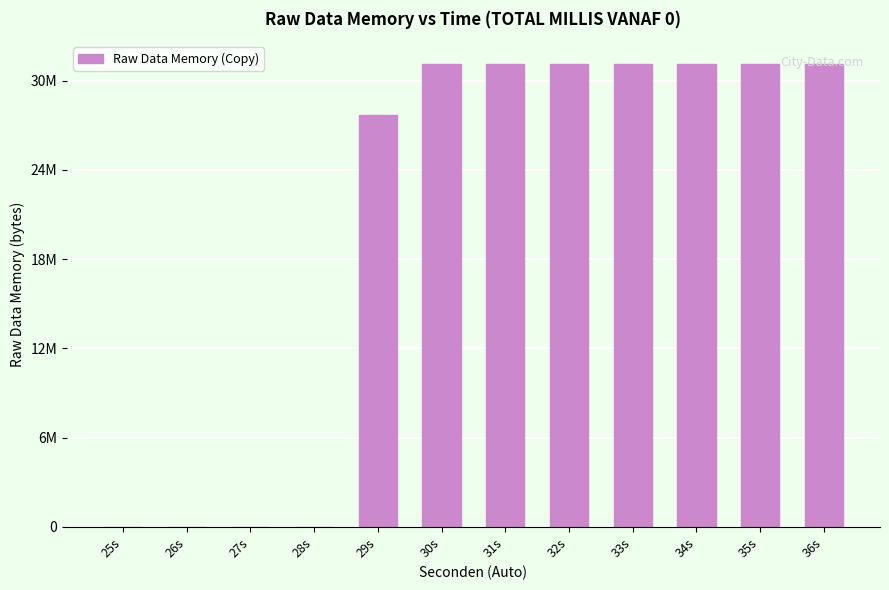

Which category has the highest value across all series?

30s